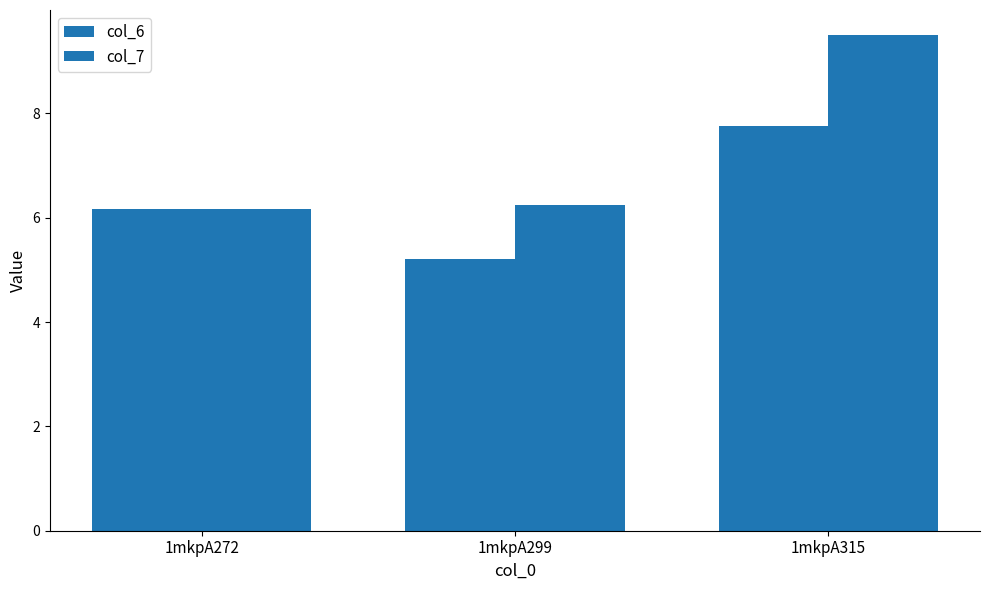

How many categories are shown in the chart?

3